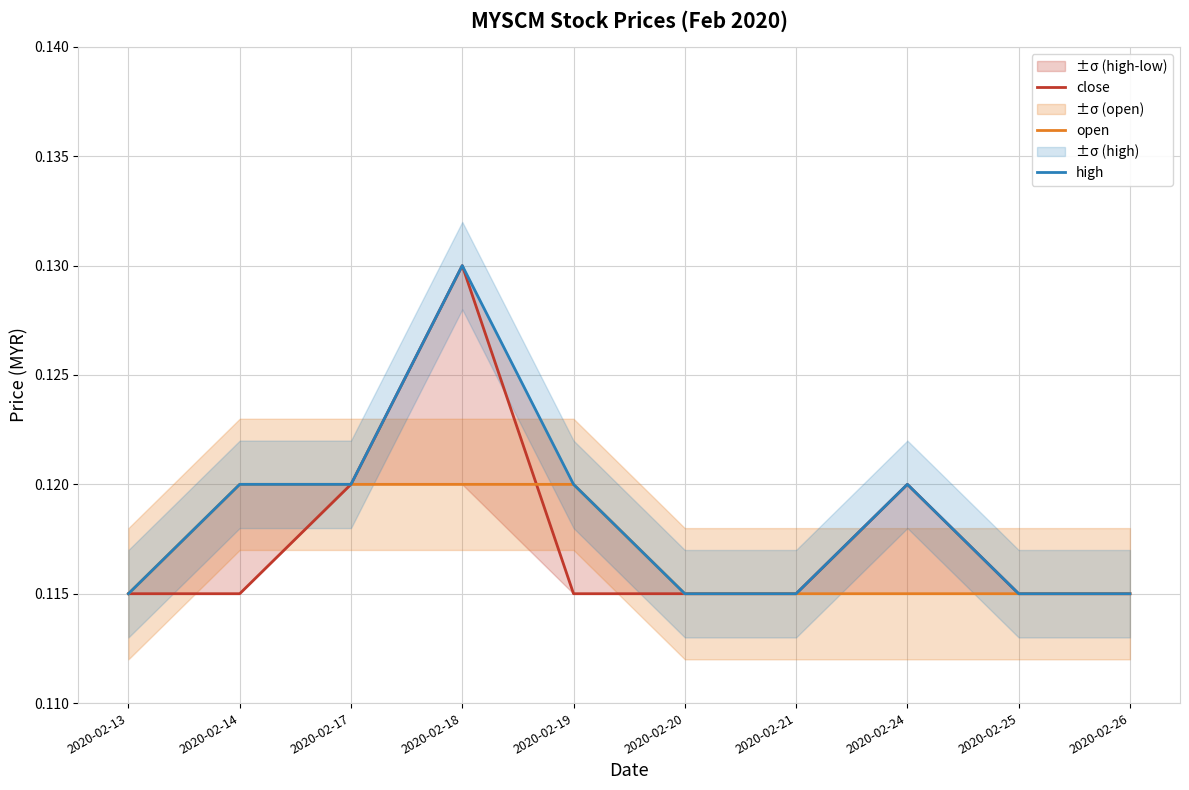

Which series has the largest total across all categories?

high